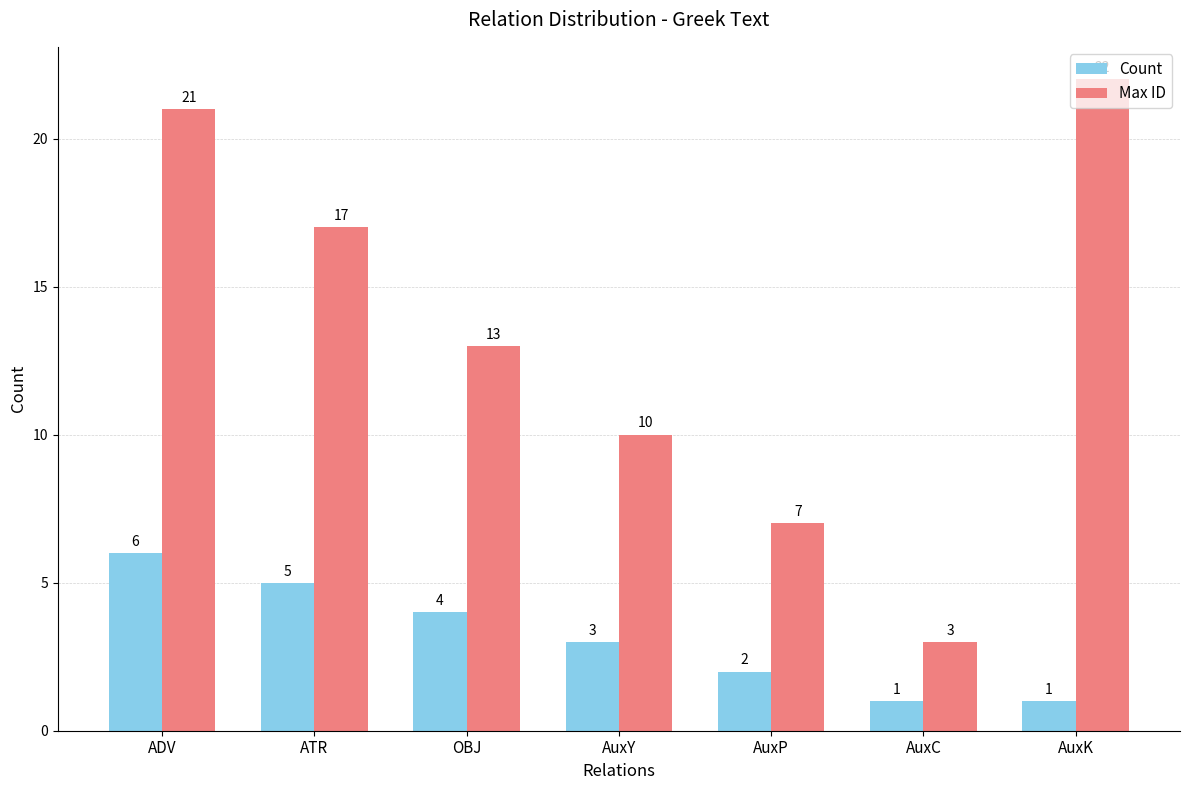

What is the difference between the Max ID values at AuxY and OBJ?

3